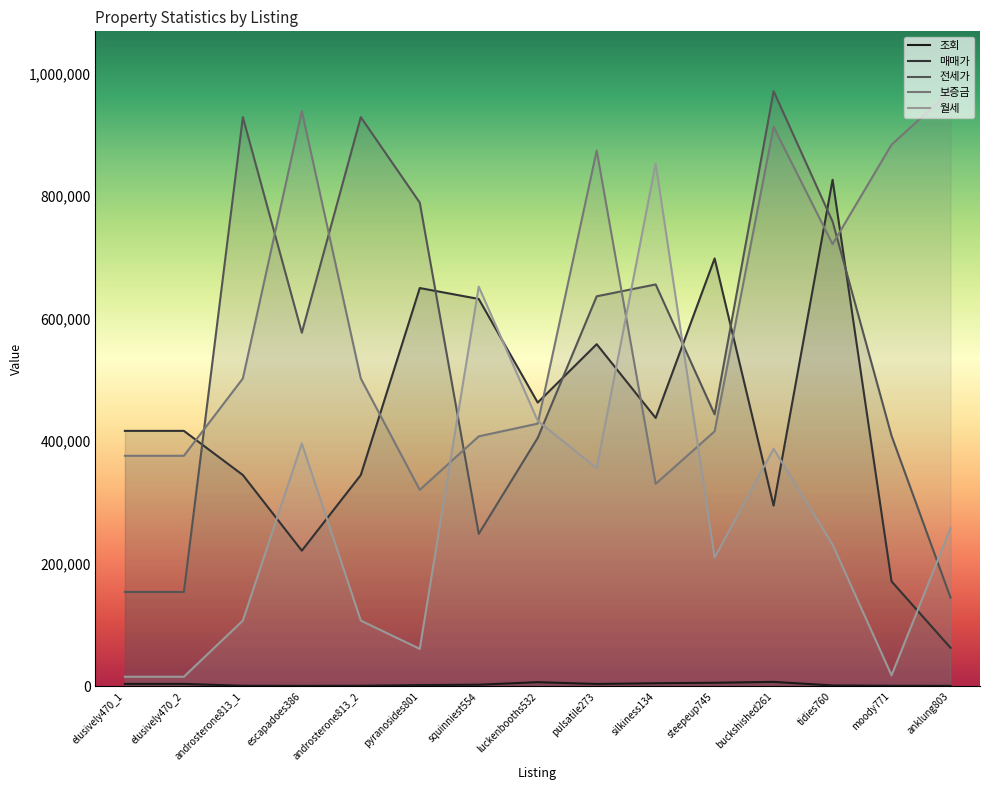

After their last crossing, which series has the higher values: 매매가 or 월세?

월세